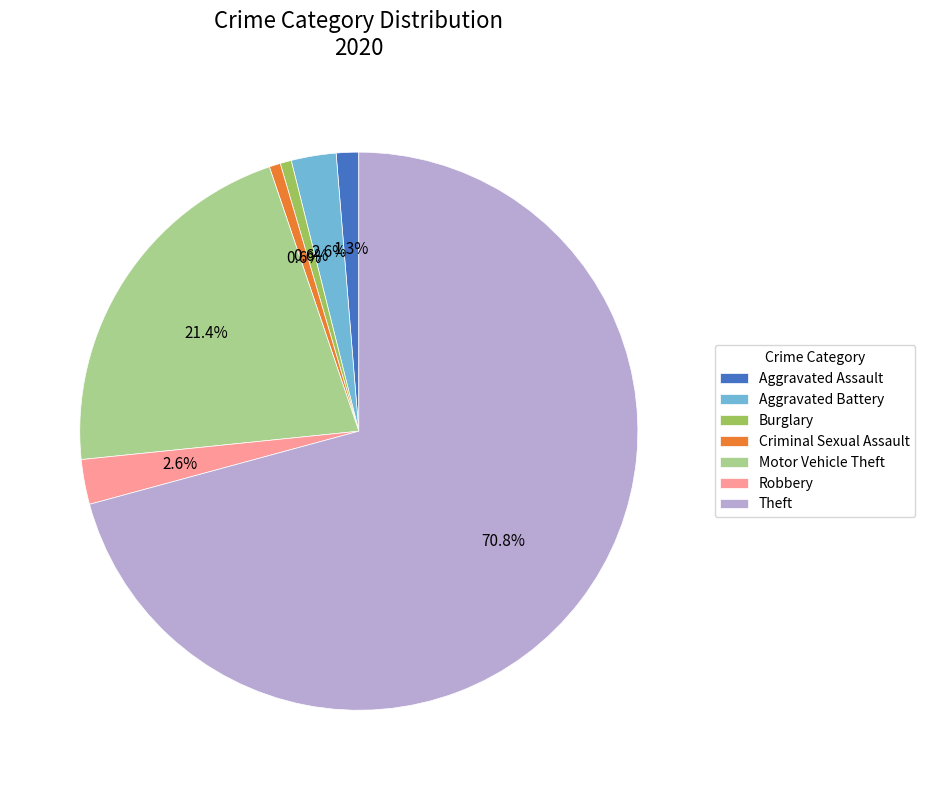

Combined, do Aggravated Assault and Aggravated Battery account for over 50%?

No